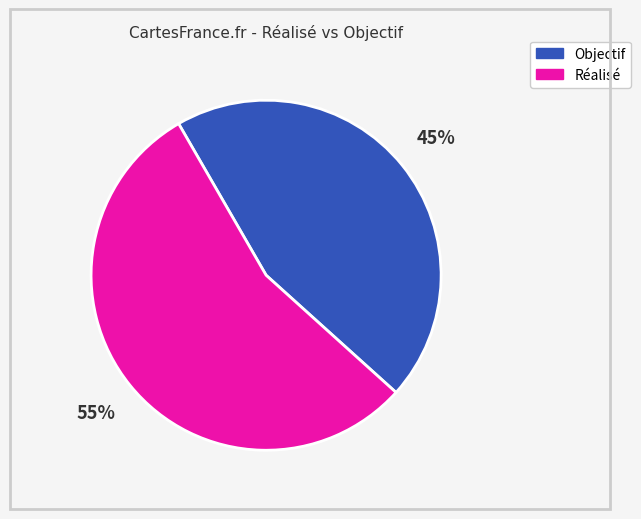

Approximately how many times larger is the value at Réalisé compared to Objectif?

1.2